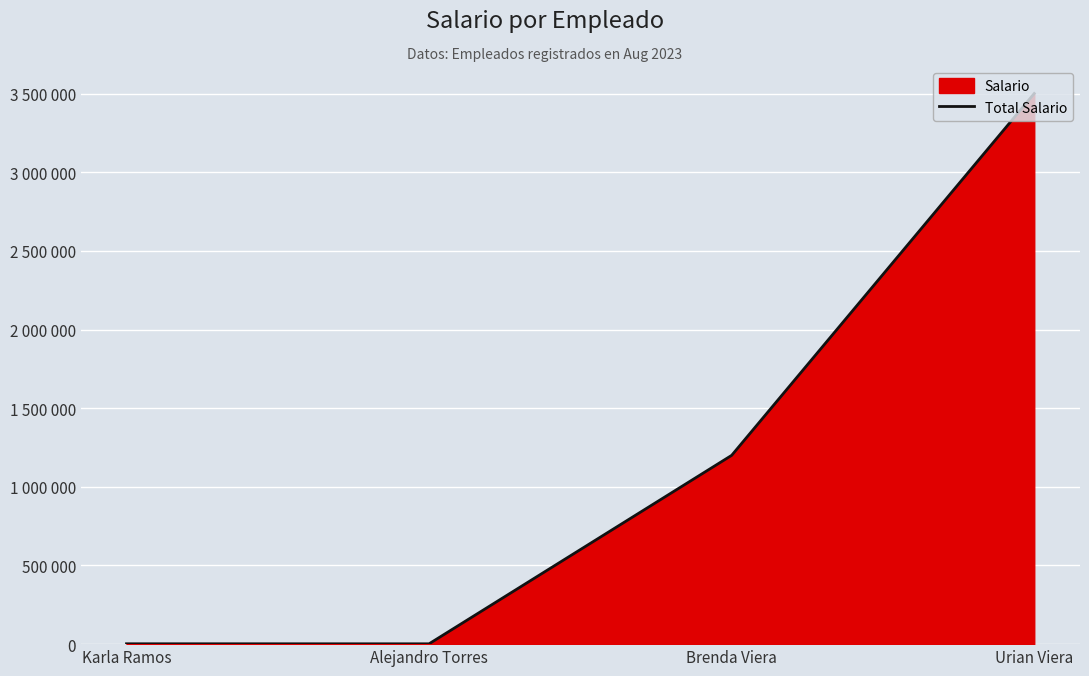

What is the smallest value displayed?

2100